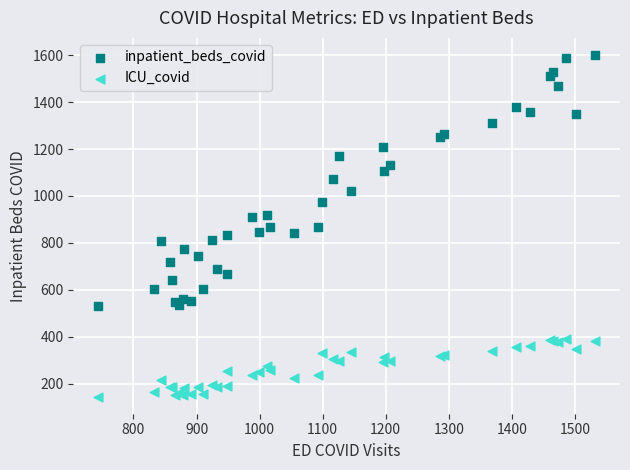

Which series reaches the maximum Y coordinate?

inpatient_beds_covid